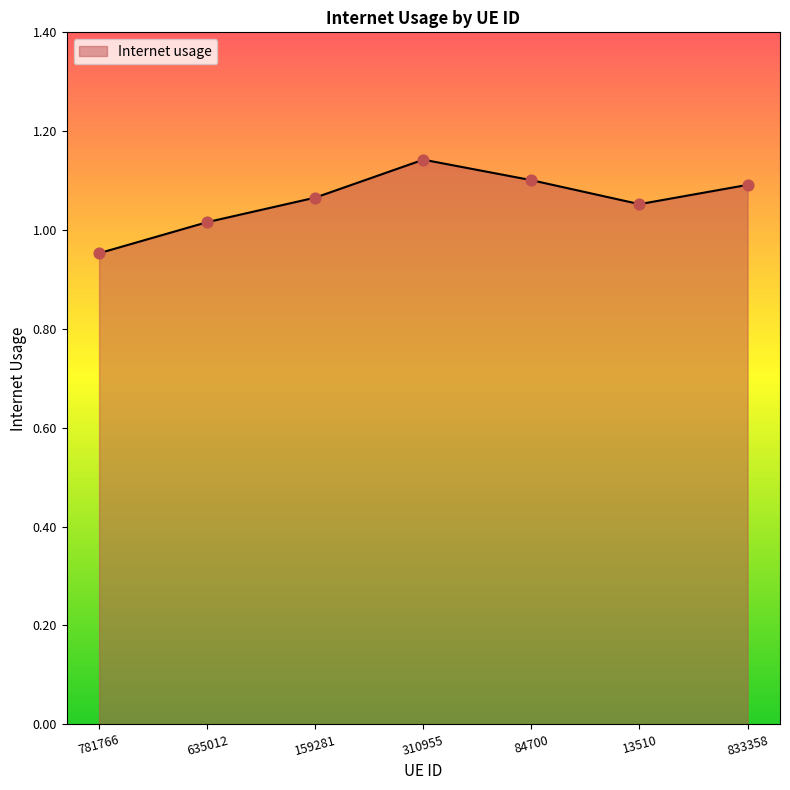

Approximately how many times larger is the value at 781766 compared to 310955?

0.8